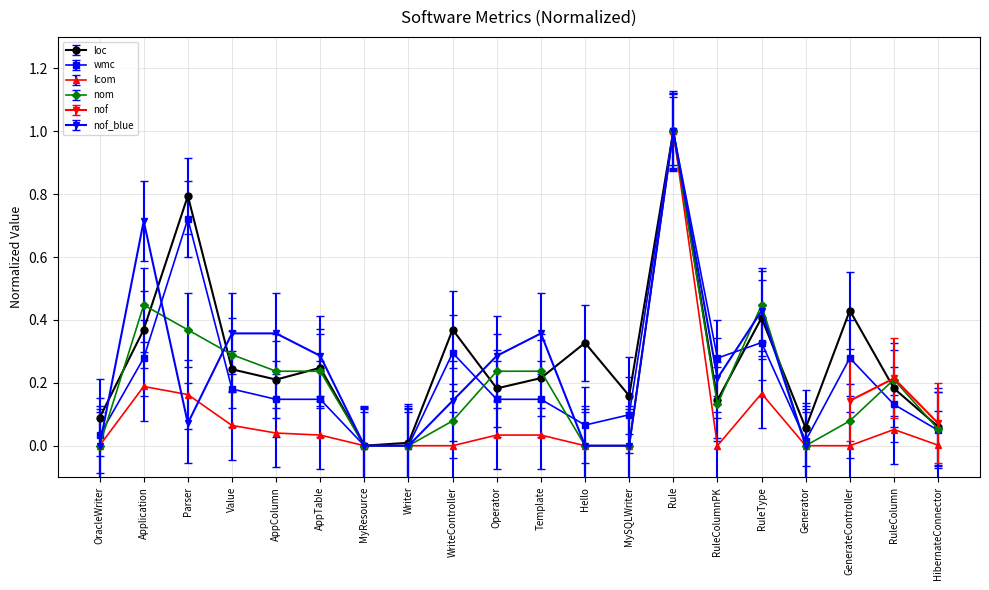

True or false: lcom and wmc intersect in this chart.

False